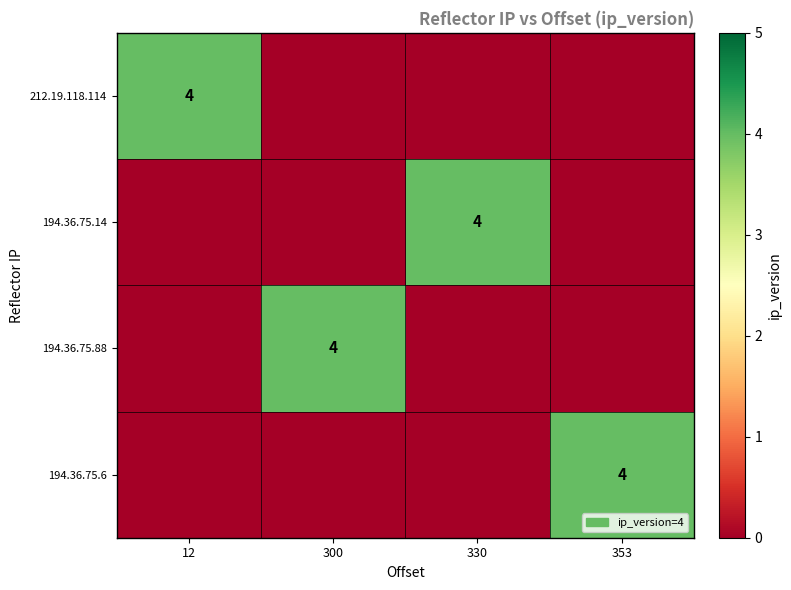

Between 12 and 353, which is larger?

12